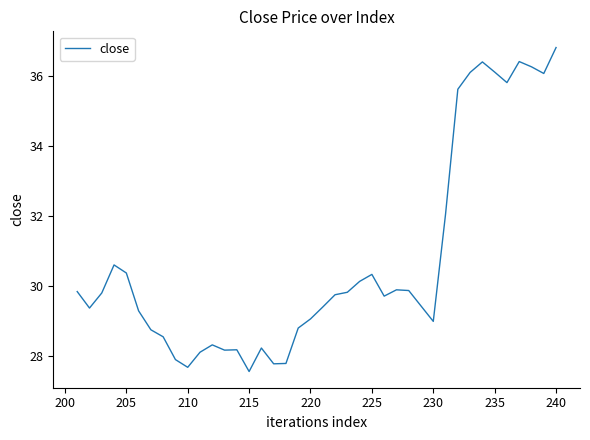

What is the average value?

30.7